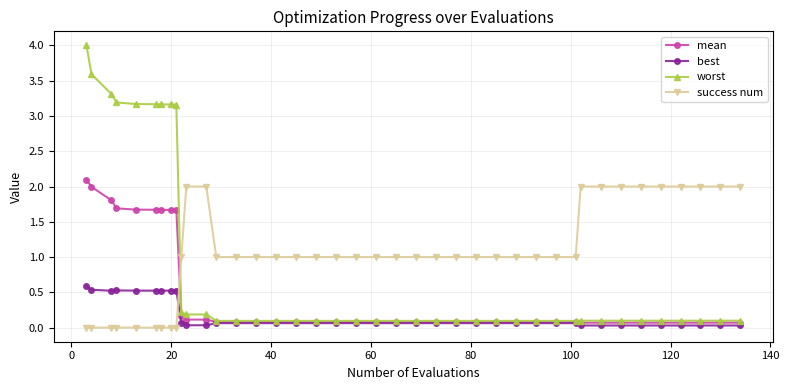

Which series has the largest total across all categories?

success num